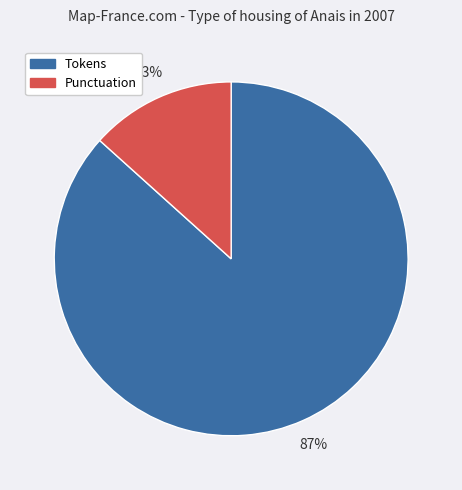

How many segments does this pie chart have?

2